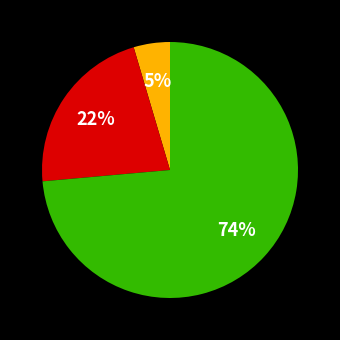

To the nearest percent, what is the average slice percentage?

33%